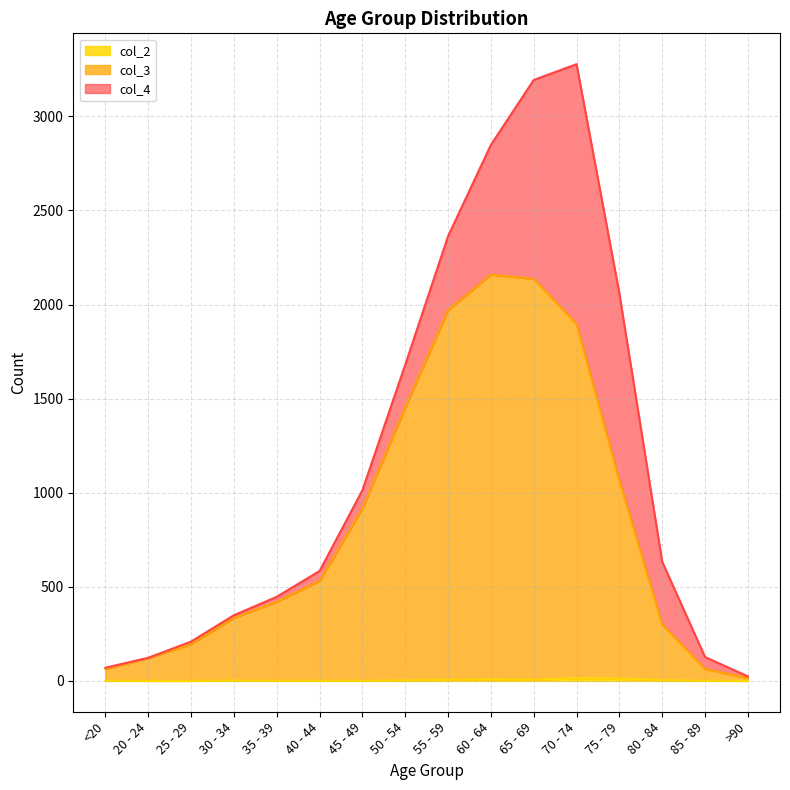

At how many categories does at least one series exceed 1449?

5